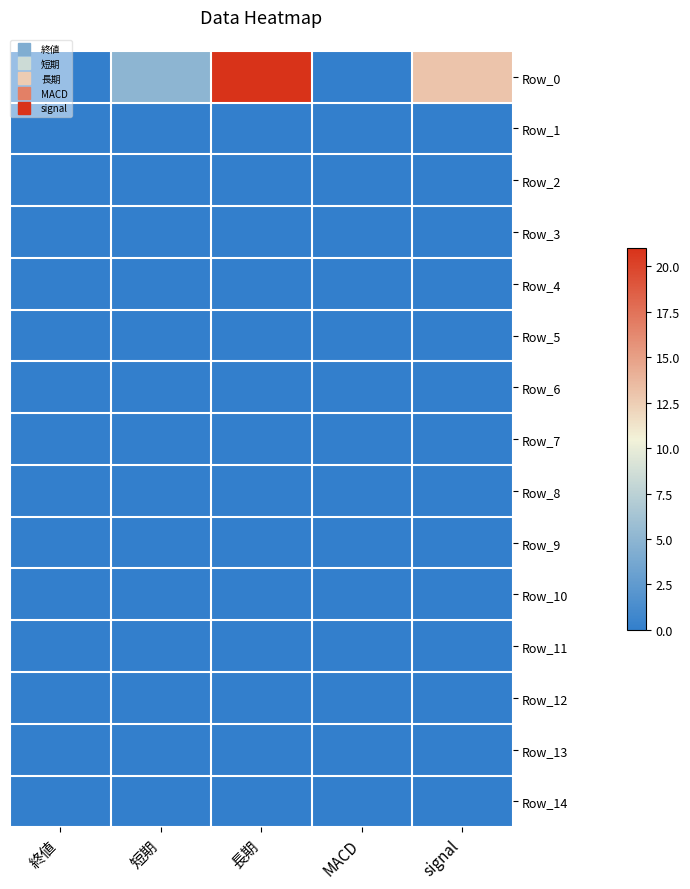

Between 終値 and 短期, which is larger?

短期